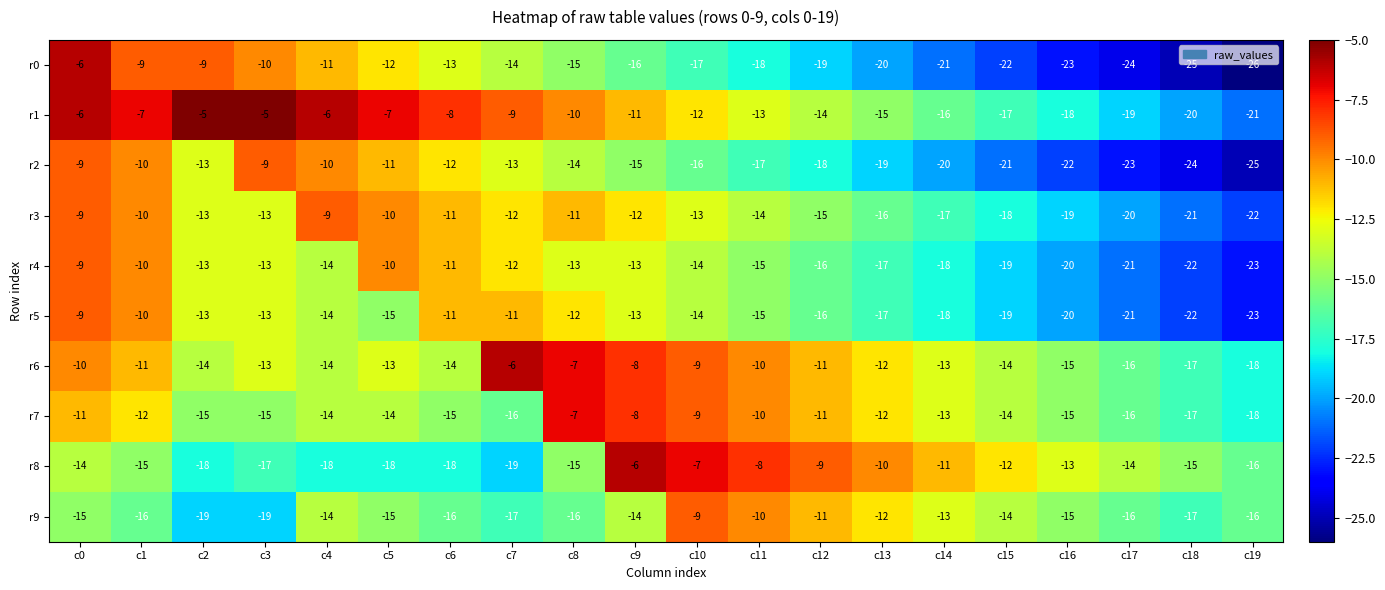

What is the sum of the r5 values at c3 and c1?

-23